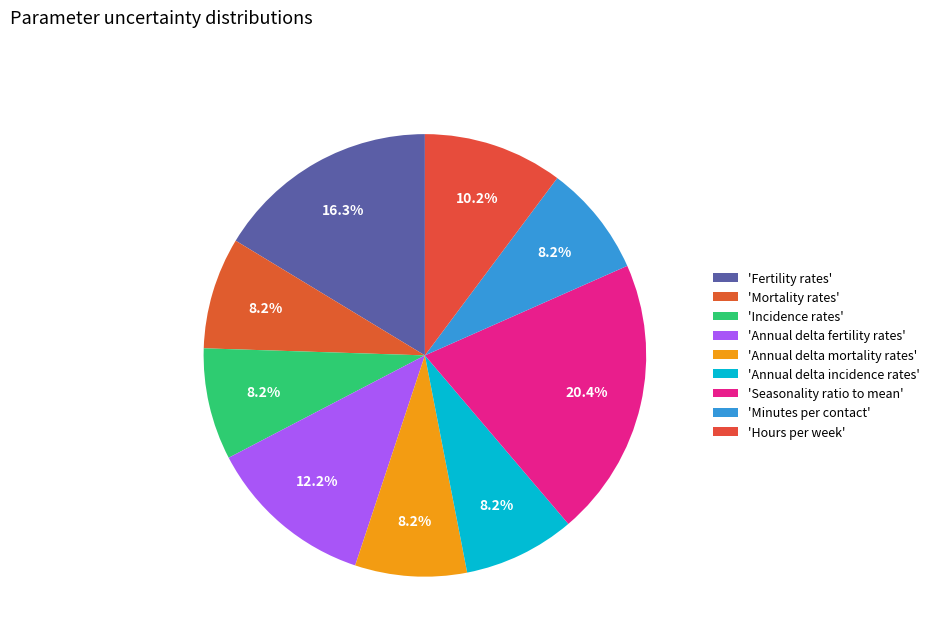

How many segments does this pie chart have?

9